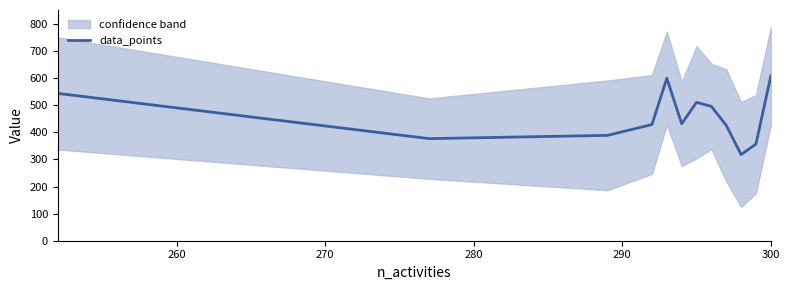

What is the maximum value for data_points?

608